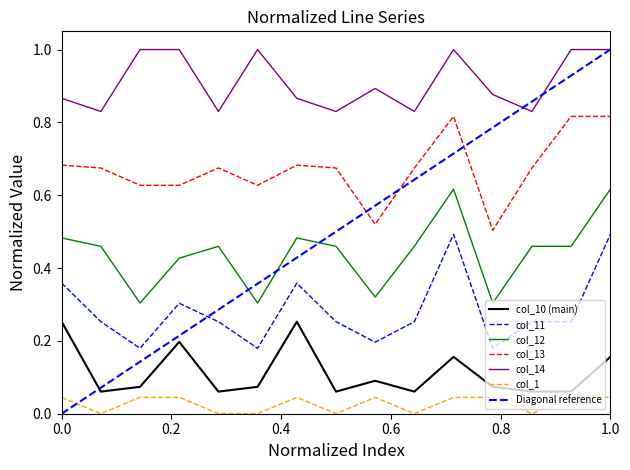

How many interior local valleys does the col_12 series have?

4